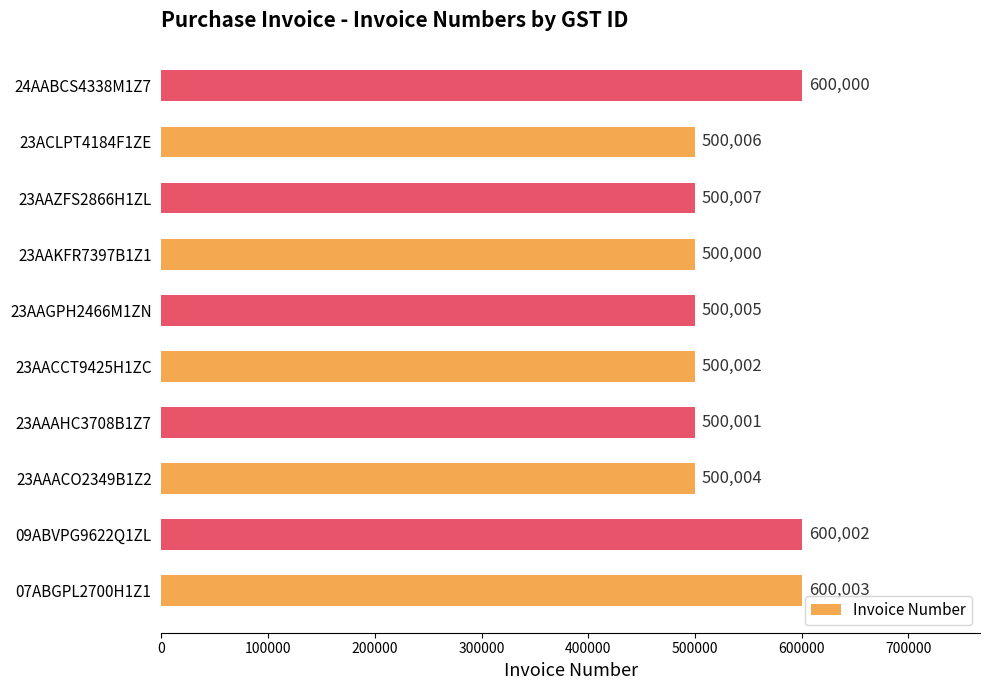

What is the smallest value displayed?

500000